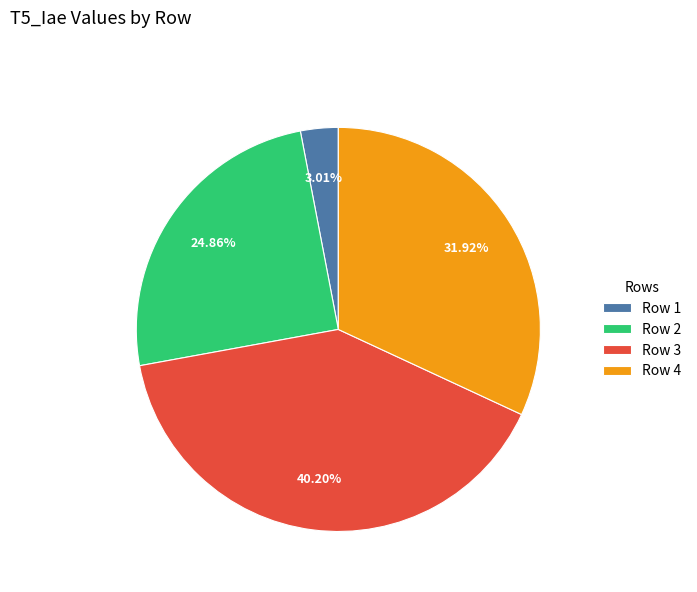

How many segments does this pie chart have?

4